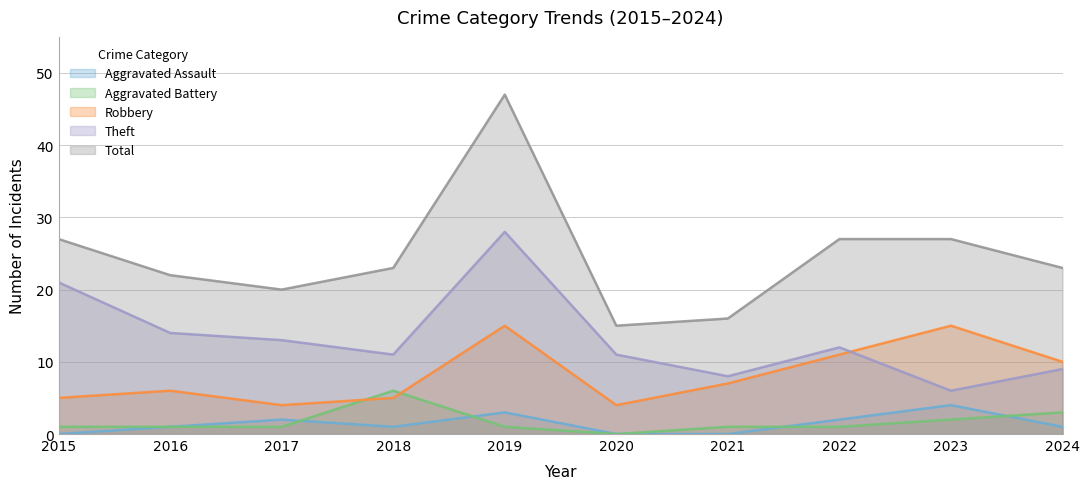

Between 2016 and 2023, which series saw the biggest shift?

Robbery